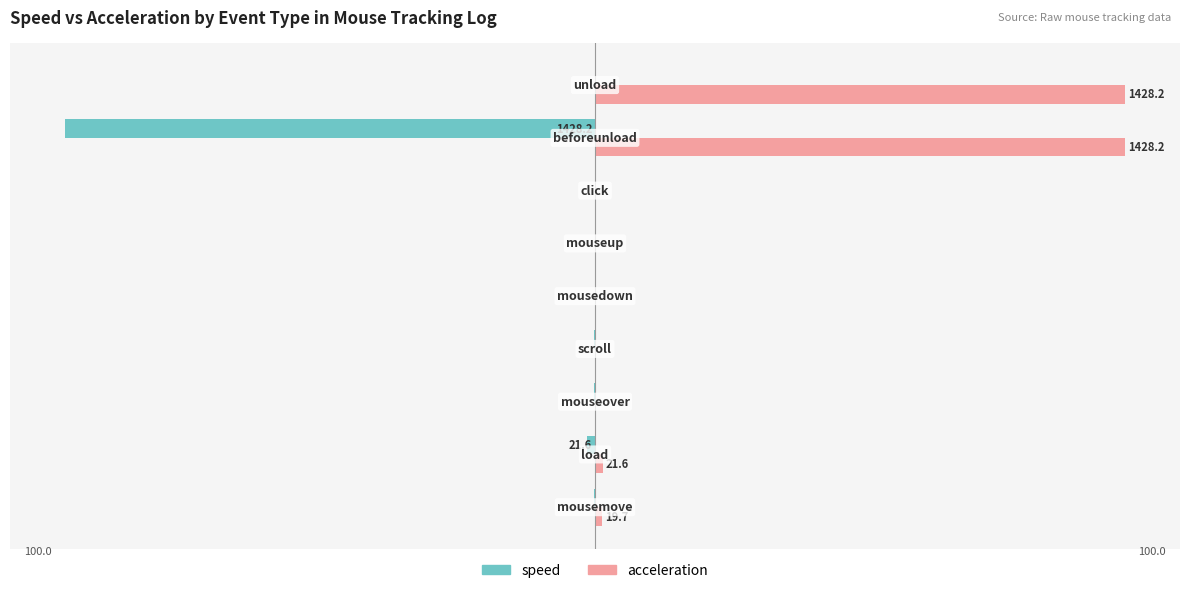

What are all the series names shown in the legend?

speed, acceleration